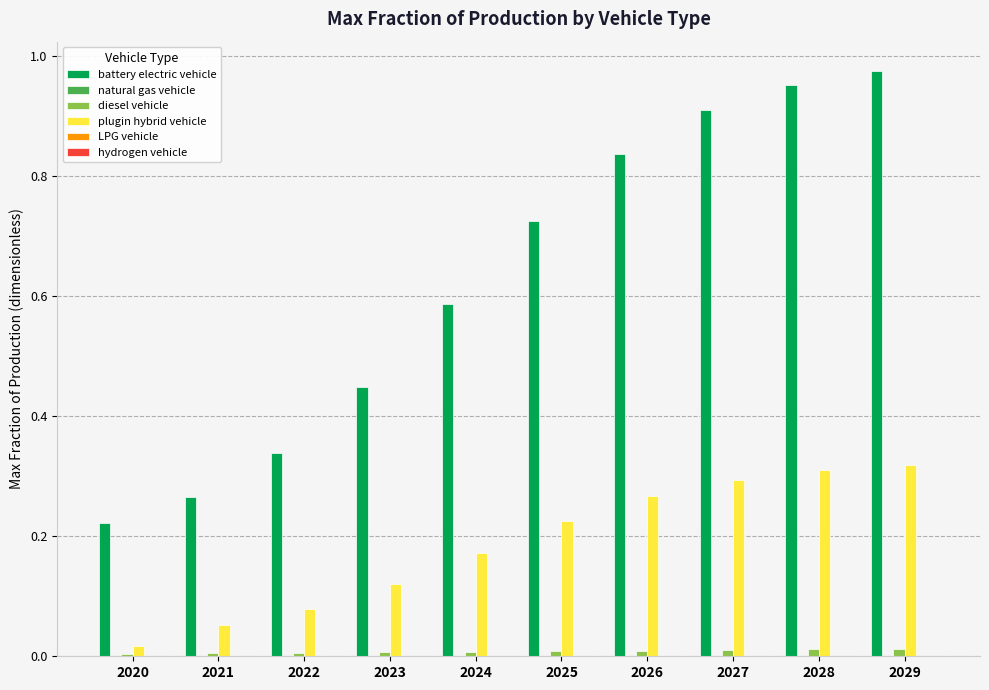

Which series changed the most between 2022 and 2026?

battery electric vehicle